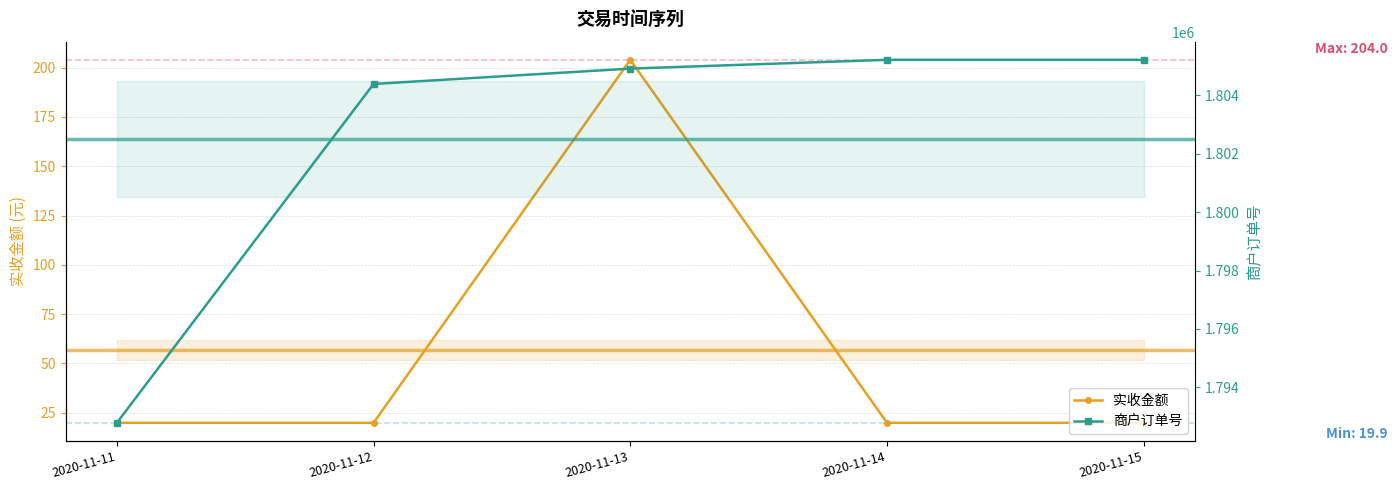

What is the minimum value shown in the chart?

19.9